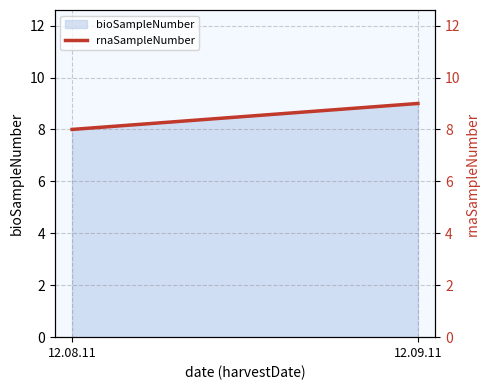

Reading left to right, extract all data points from this chart.

8	9